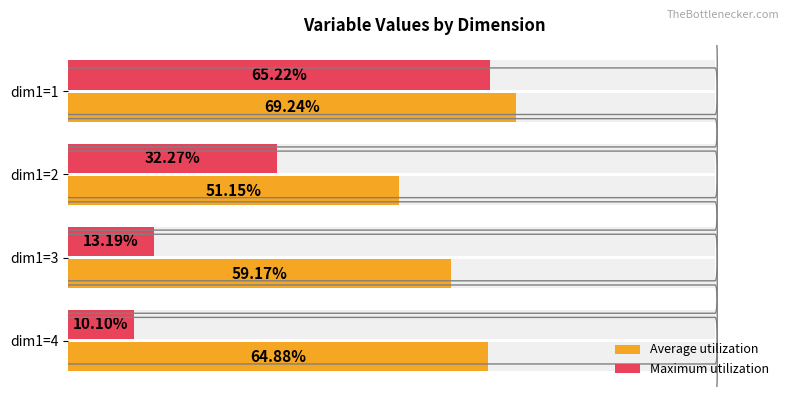

How many bars are there in each group?

2